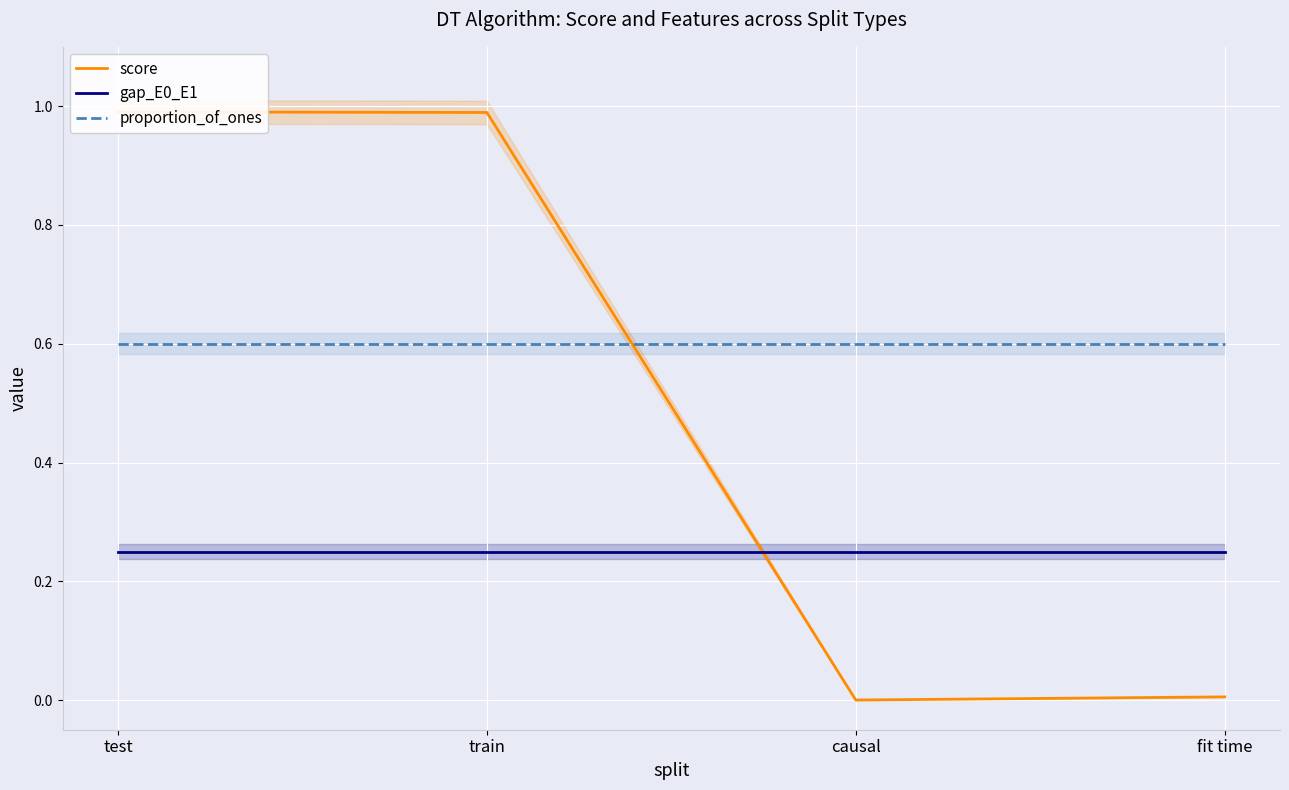

True or false: score and proportion_of_ones cross at least once.

True